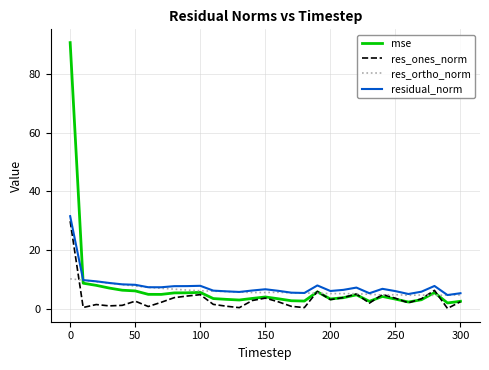

What is the minimum value for res_ortho_norm?

4.6